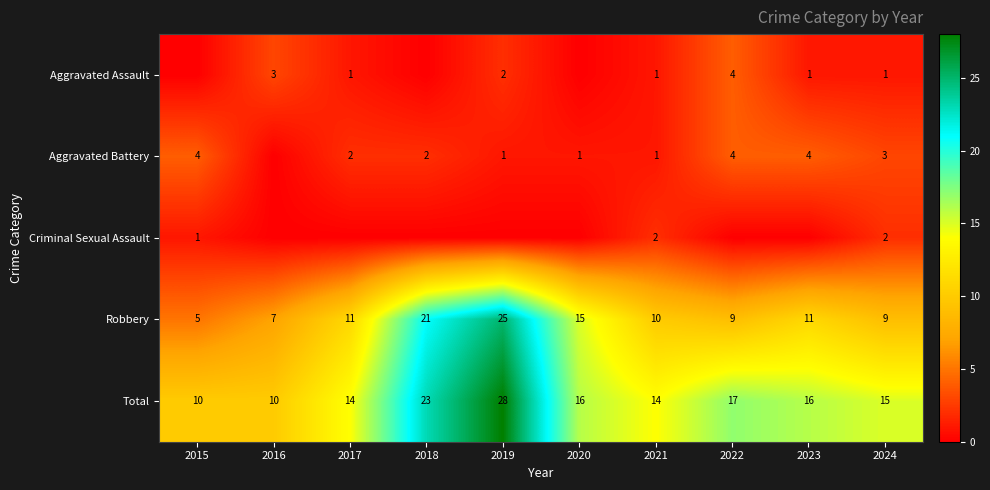

What is the spread (max minus min) of values at 2021?

13